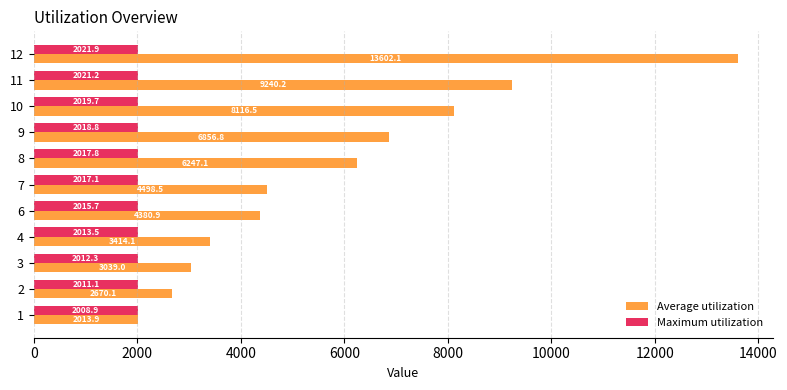

Rank the series by their average value, from highest to lowest.

Average utilization, Maximum utilization